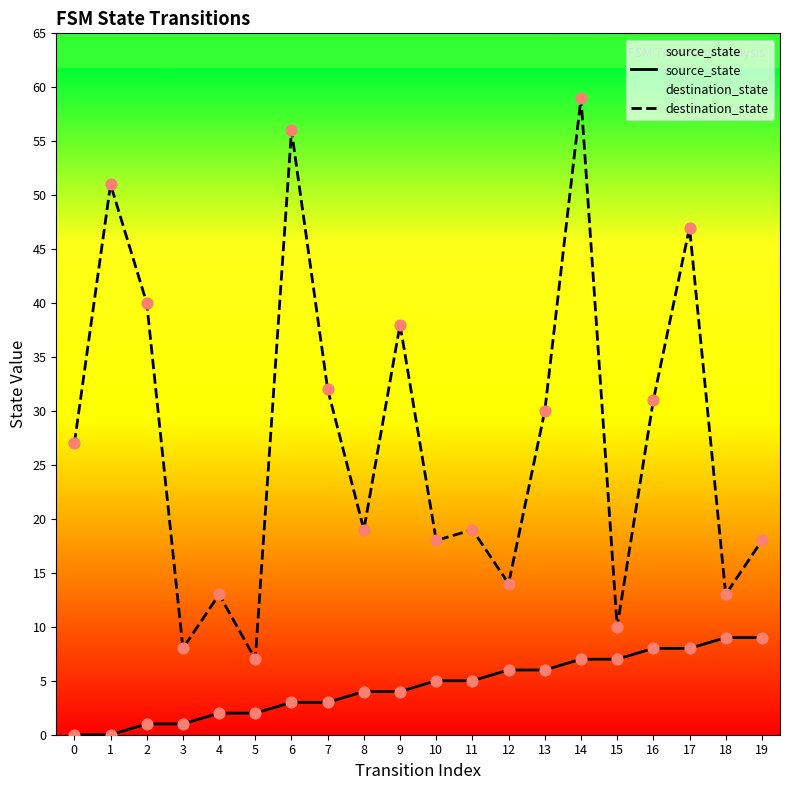

Which series contains the lowest Y value?

source_state